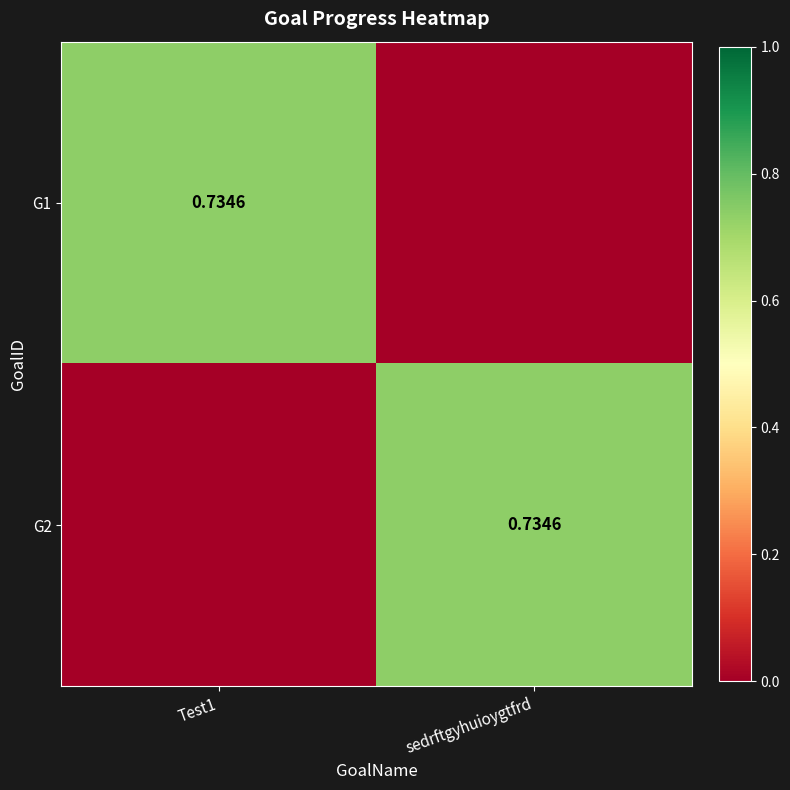

At which category is the sum across all series the highest?

Test1